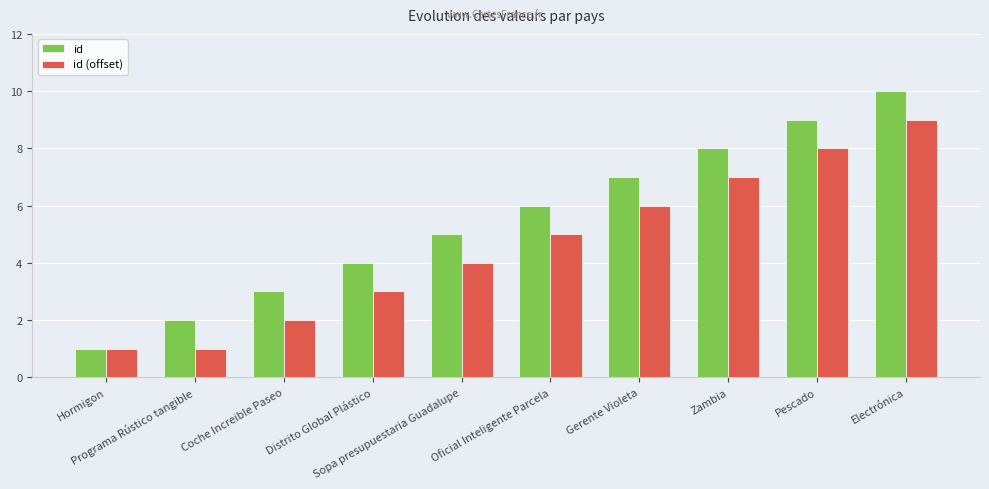

Rank the series by their average value, from highest to lowest.

id, id (offset)